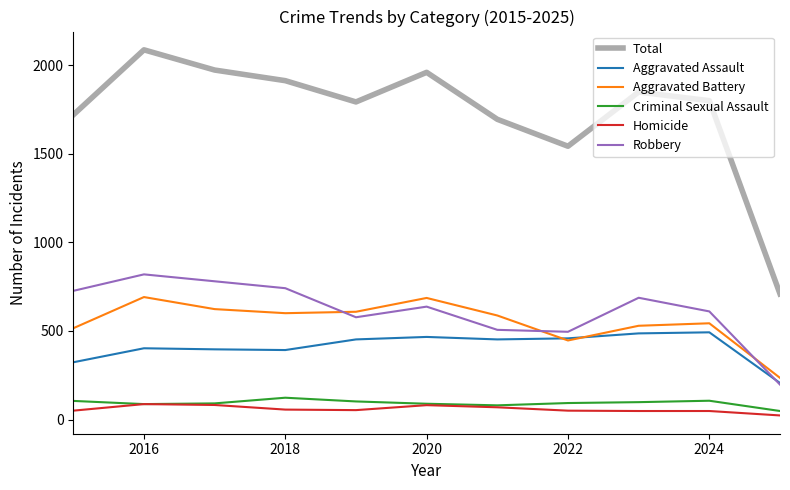

Which series has the largest total across all categories?

Total